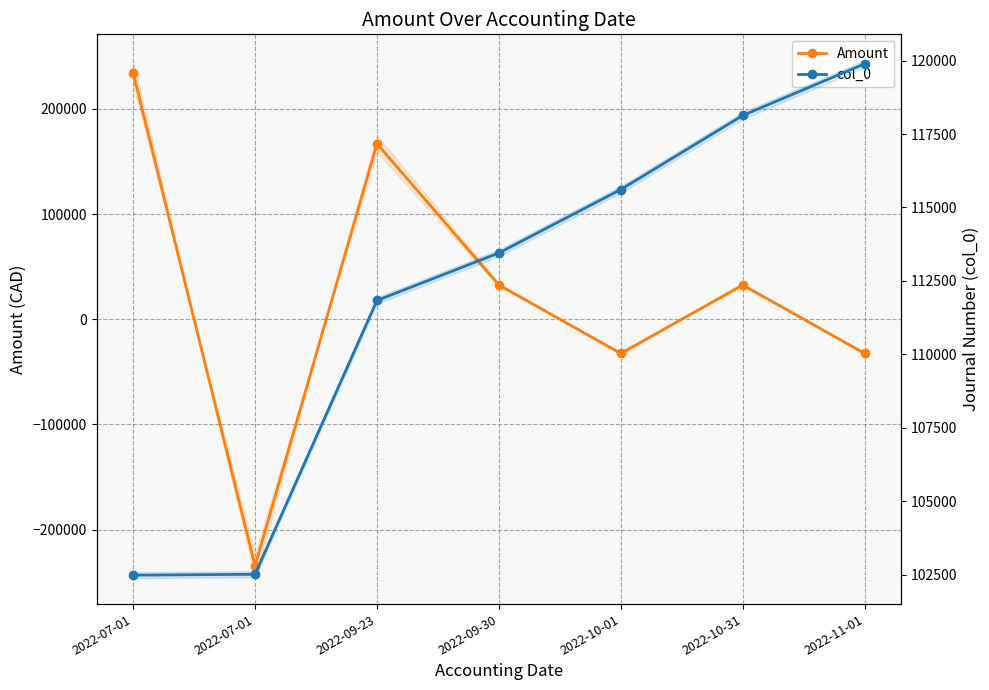

Rank the categories by col_0 value from lowest to highest.

2022-07-01, 2022-07-01, 2022-09-23, 2022-09-30, 2022-10-01, 2022-10-31, 2022-11-01